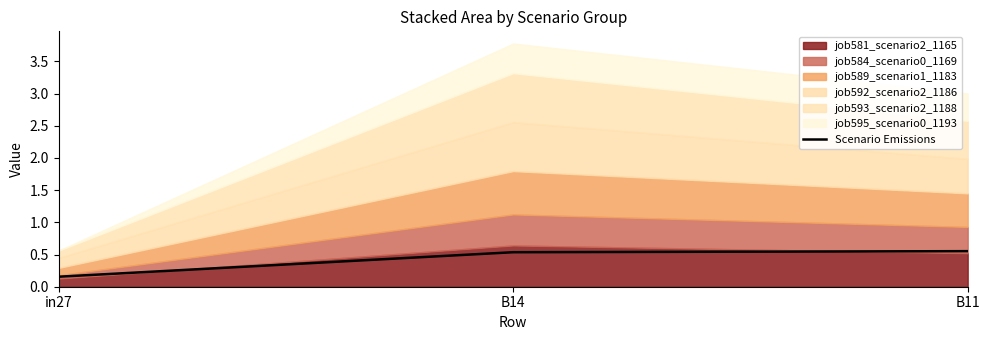

What is the maximum value shown in the chart?

0.6